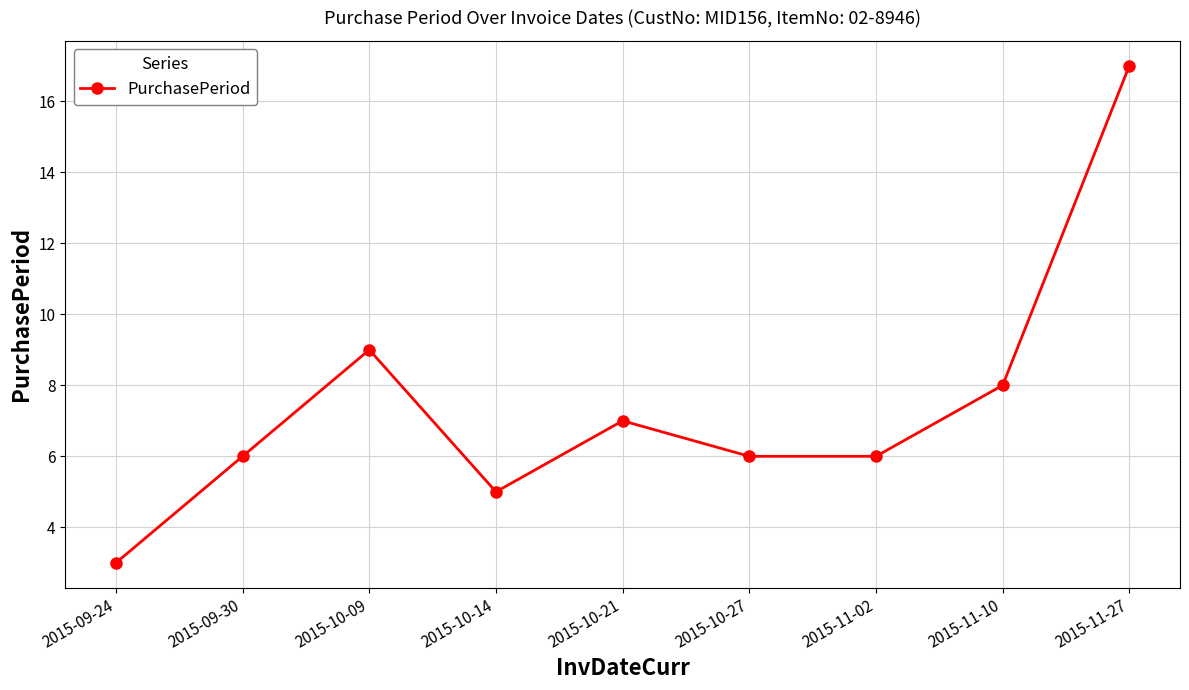

What is the sum of all values?

67